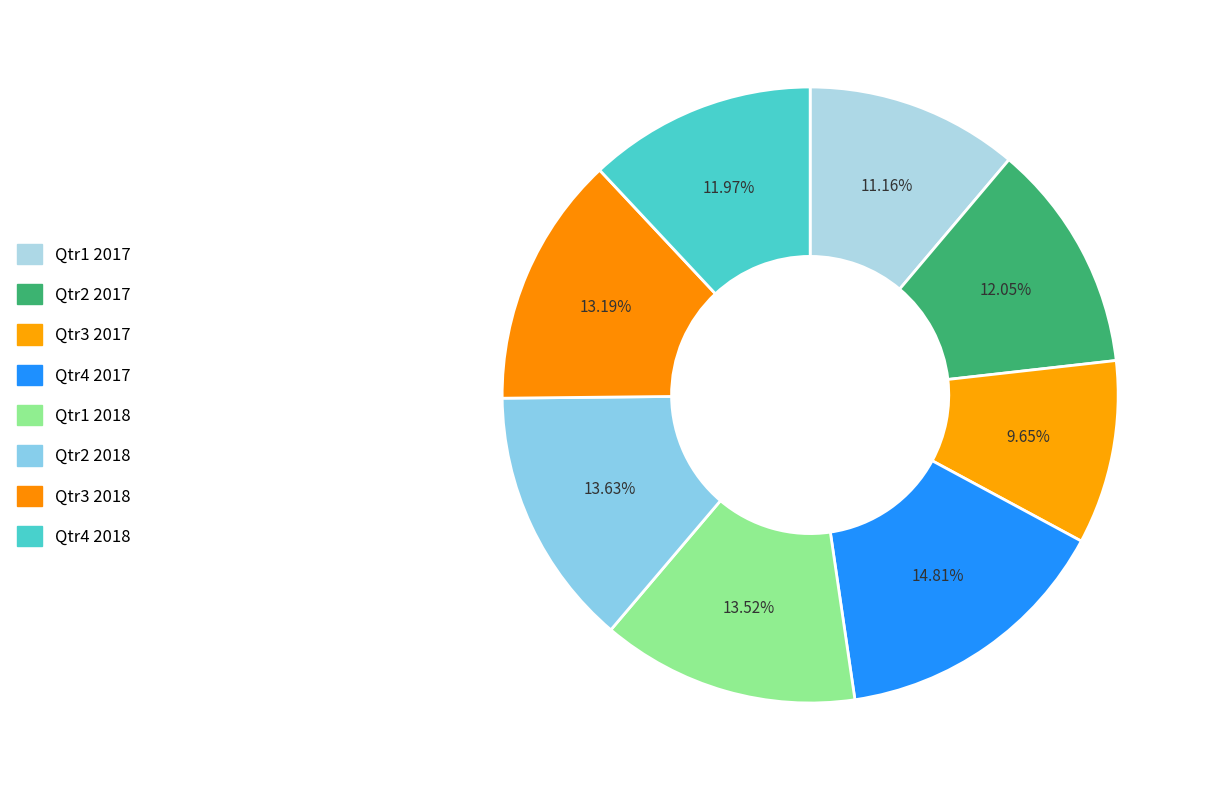

Does any single category account for the majority?

No